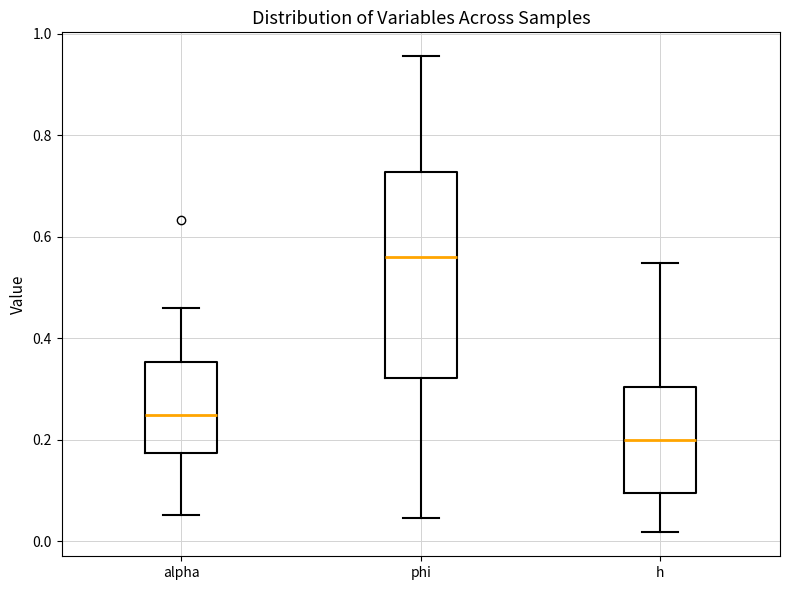

Which box has the highest median line?

phi